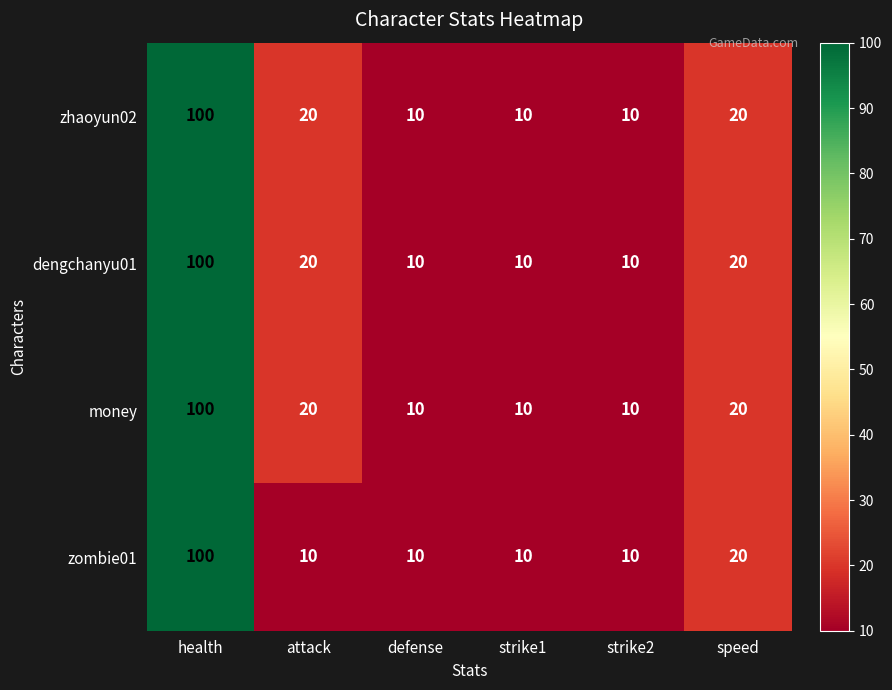

How many categories are shown in the chart?

6